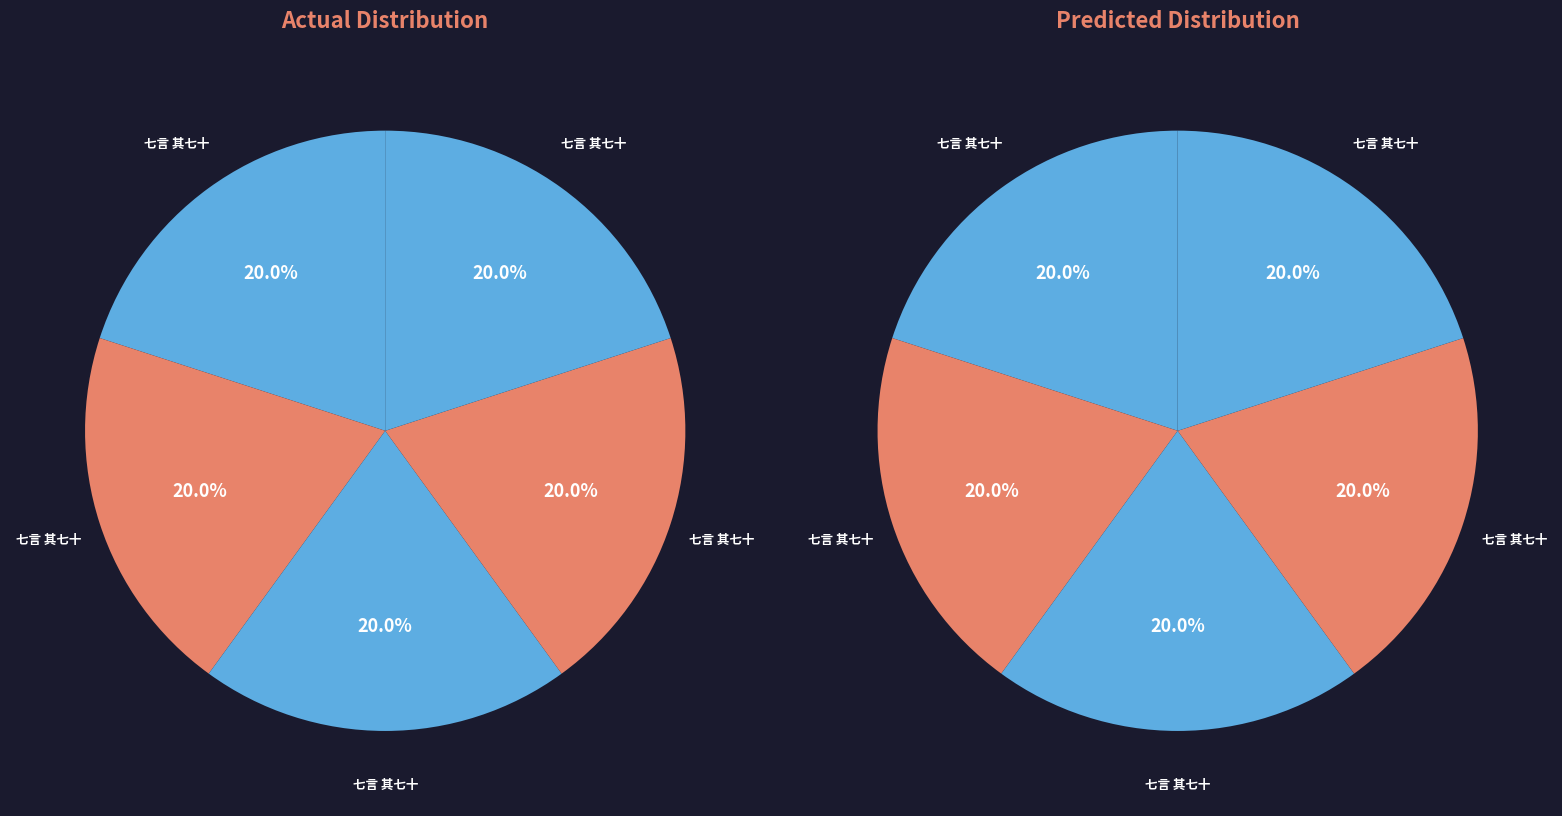

Count the number of slices in the pie.

10